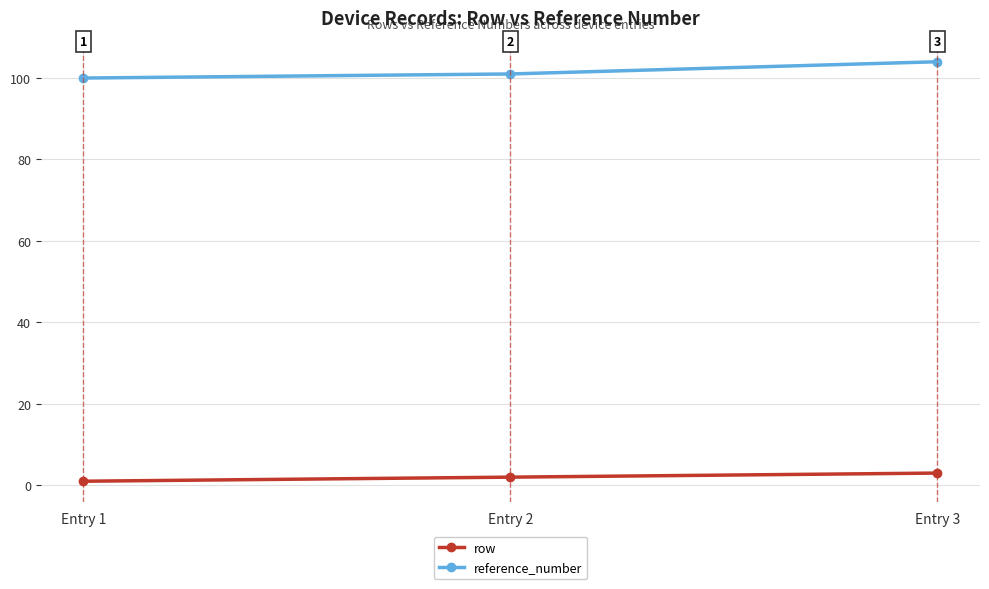

What is the minimum value shown in the chart?

1